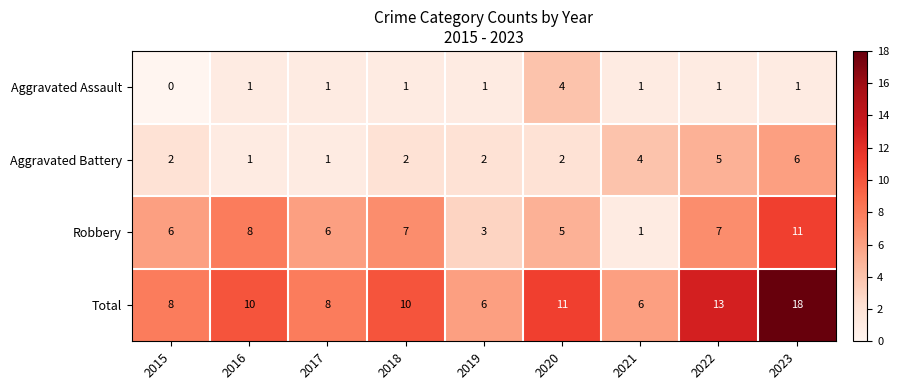

What is the difference between the maximum and minimum values in the Robbery series?

10